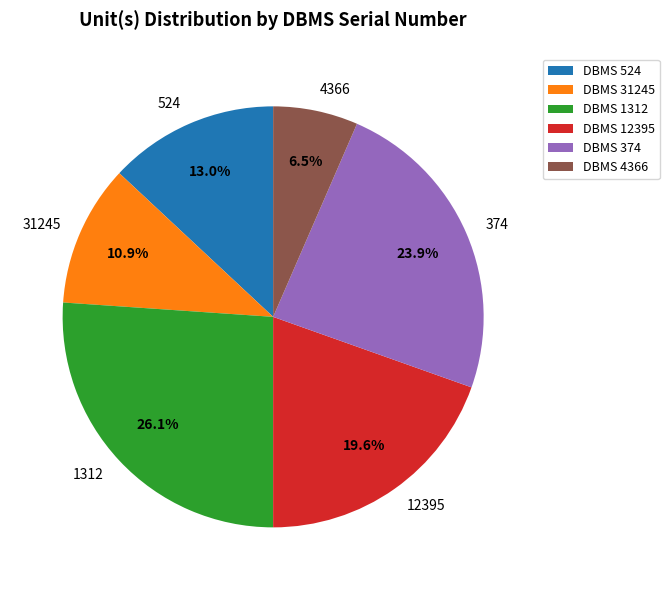

To the nearest percent, what is the combined percentage of 524 and 1312?

39%